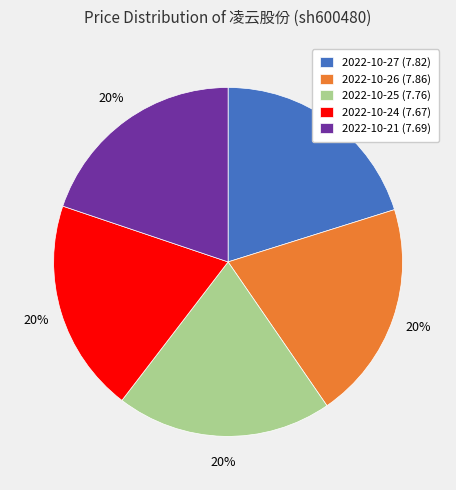

Is there any slice that represents more than half of the pie?

No